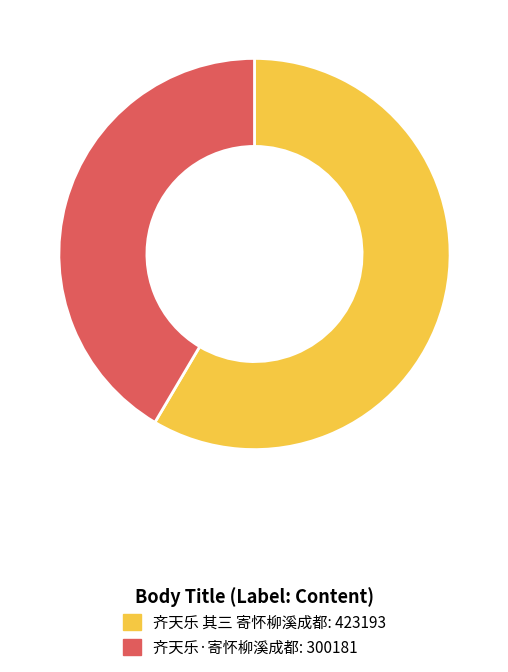

Which has a higher value, 齐天乐 其三 寄怀柳溪成都 or 齐天乐·寄怀柳溪成都?

齐天乐 其三 寄怀柳溪成都